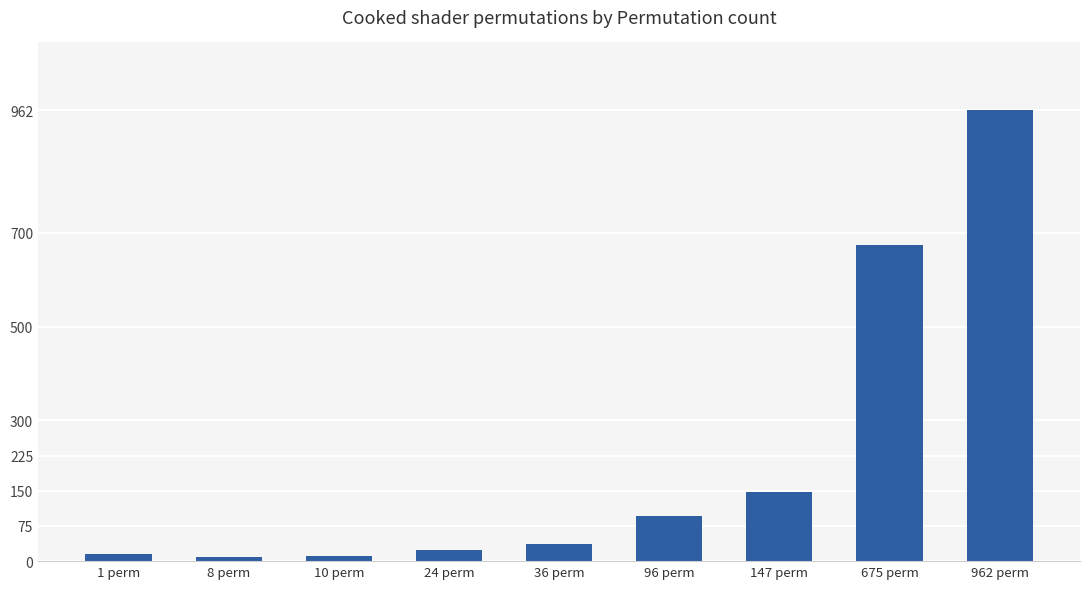

What is the average value?

219